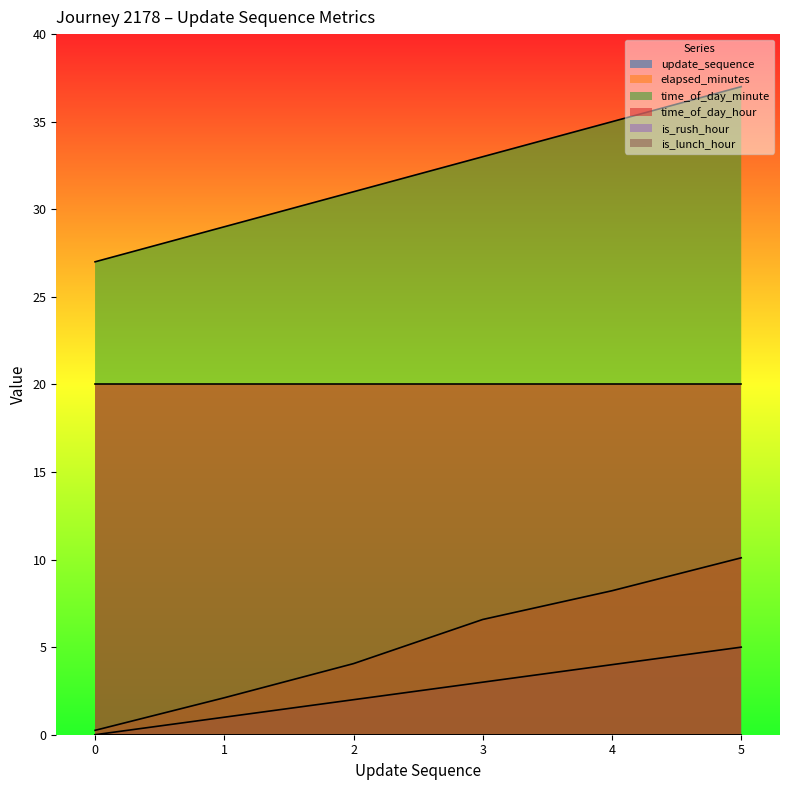

What value does the update_sequence series have at 1?

1.0